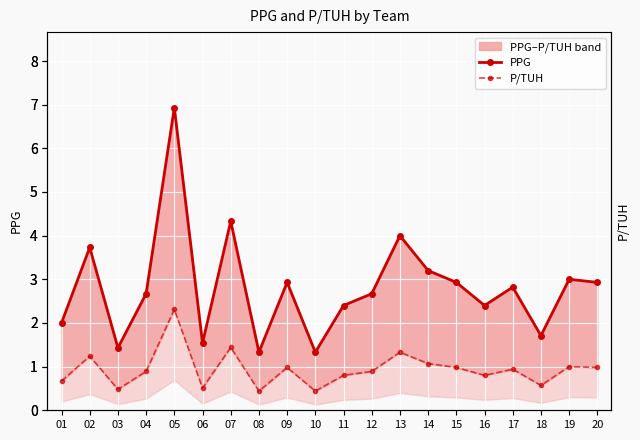

Which series has the largest total across all categories?

PPG